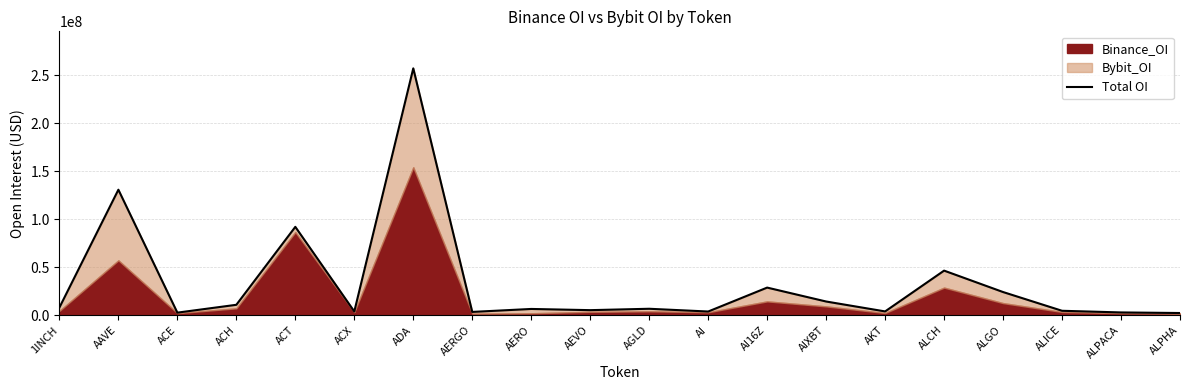

What is the sum of all values?

658420032